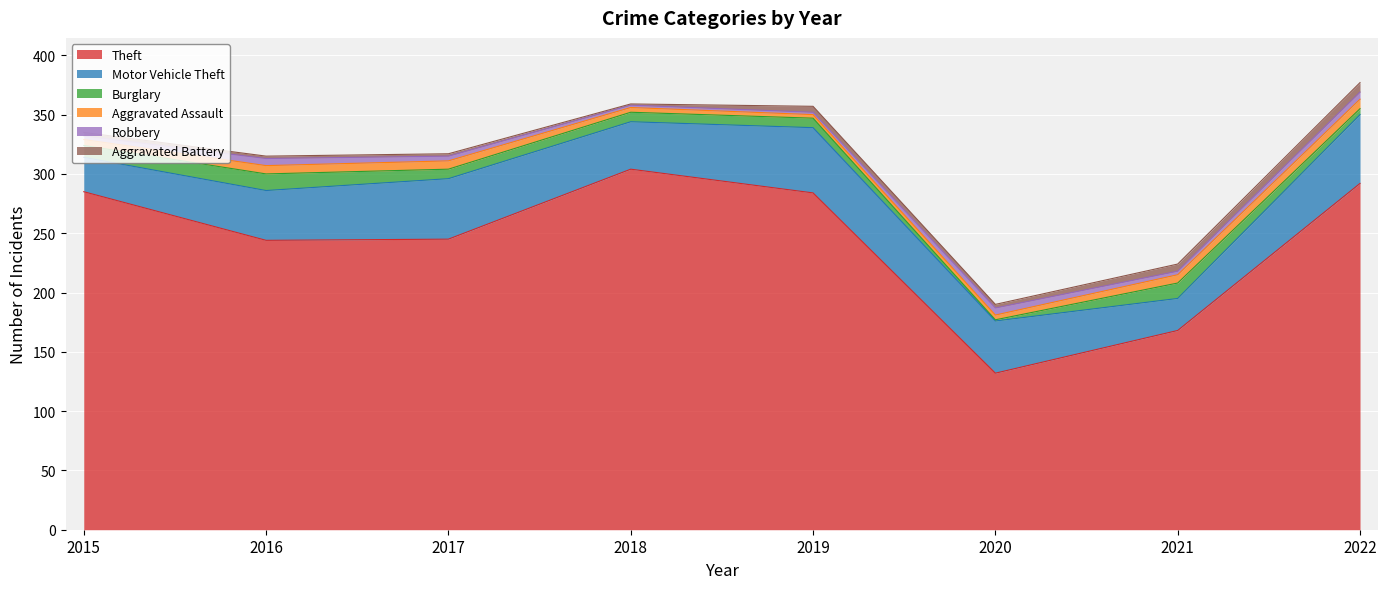

Which category has the highest value across all series?

2018